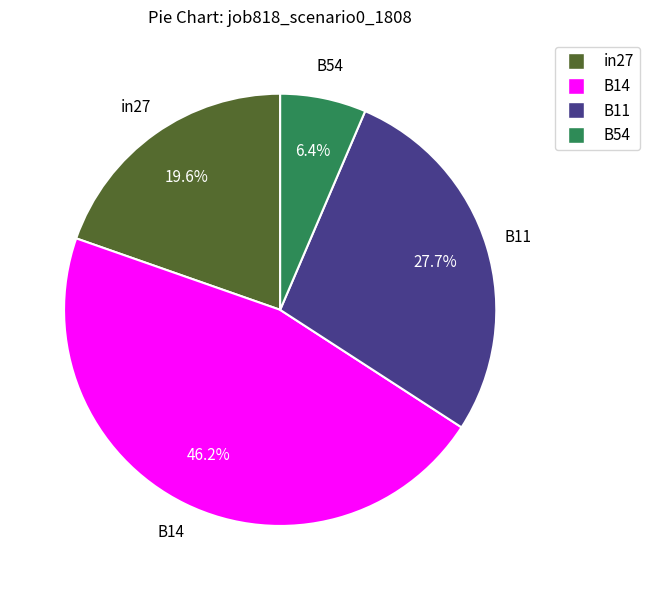

Is there any slice that represents more than half of the pie?

No